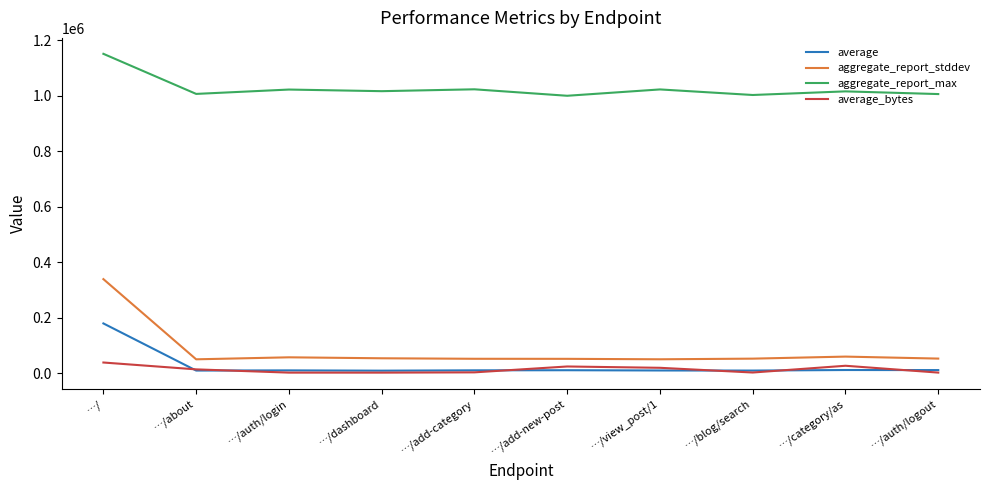

At which category is the sum across all series the highest?

…/